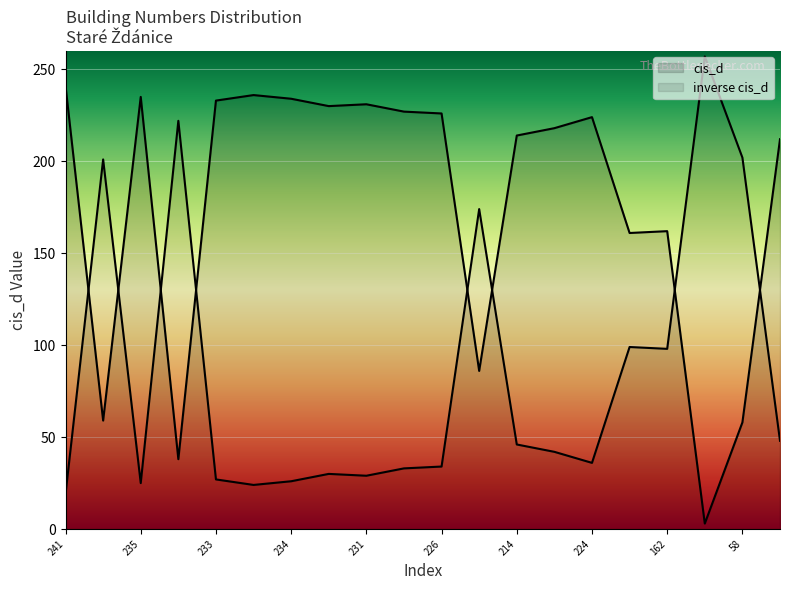

The chart shows a value of 224 at 161. True or false?

False